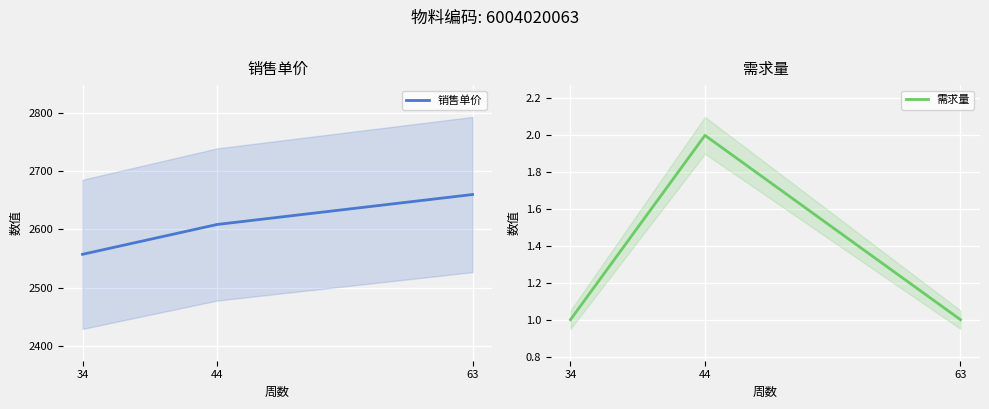

Is the value of 需求量 at 34 greater than the value of 销售单价 at 44?

No